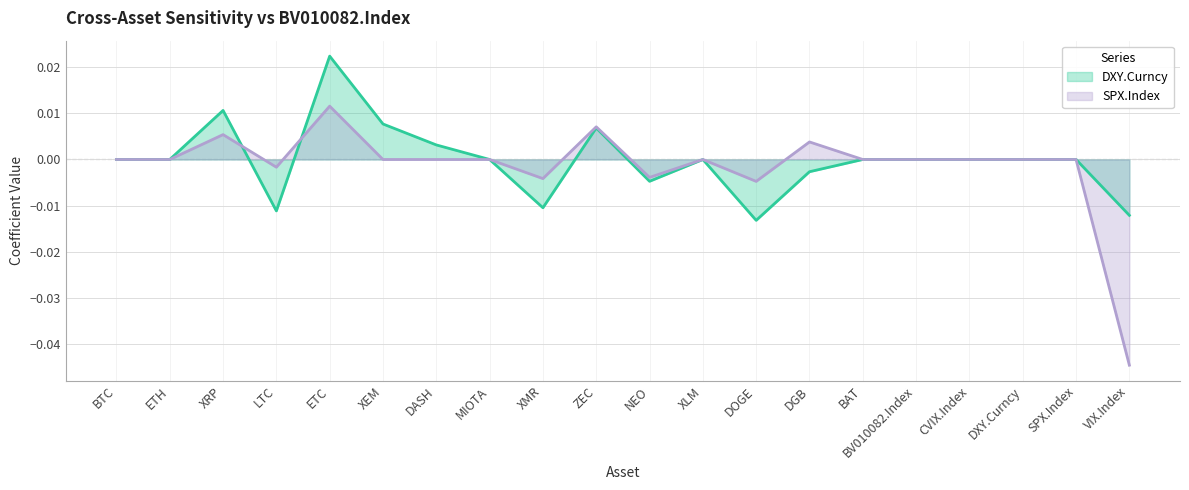

How many distinct data groups are displayed?

2